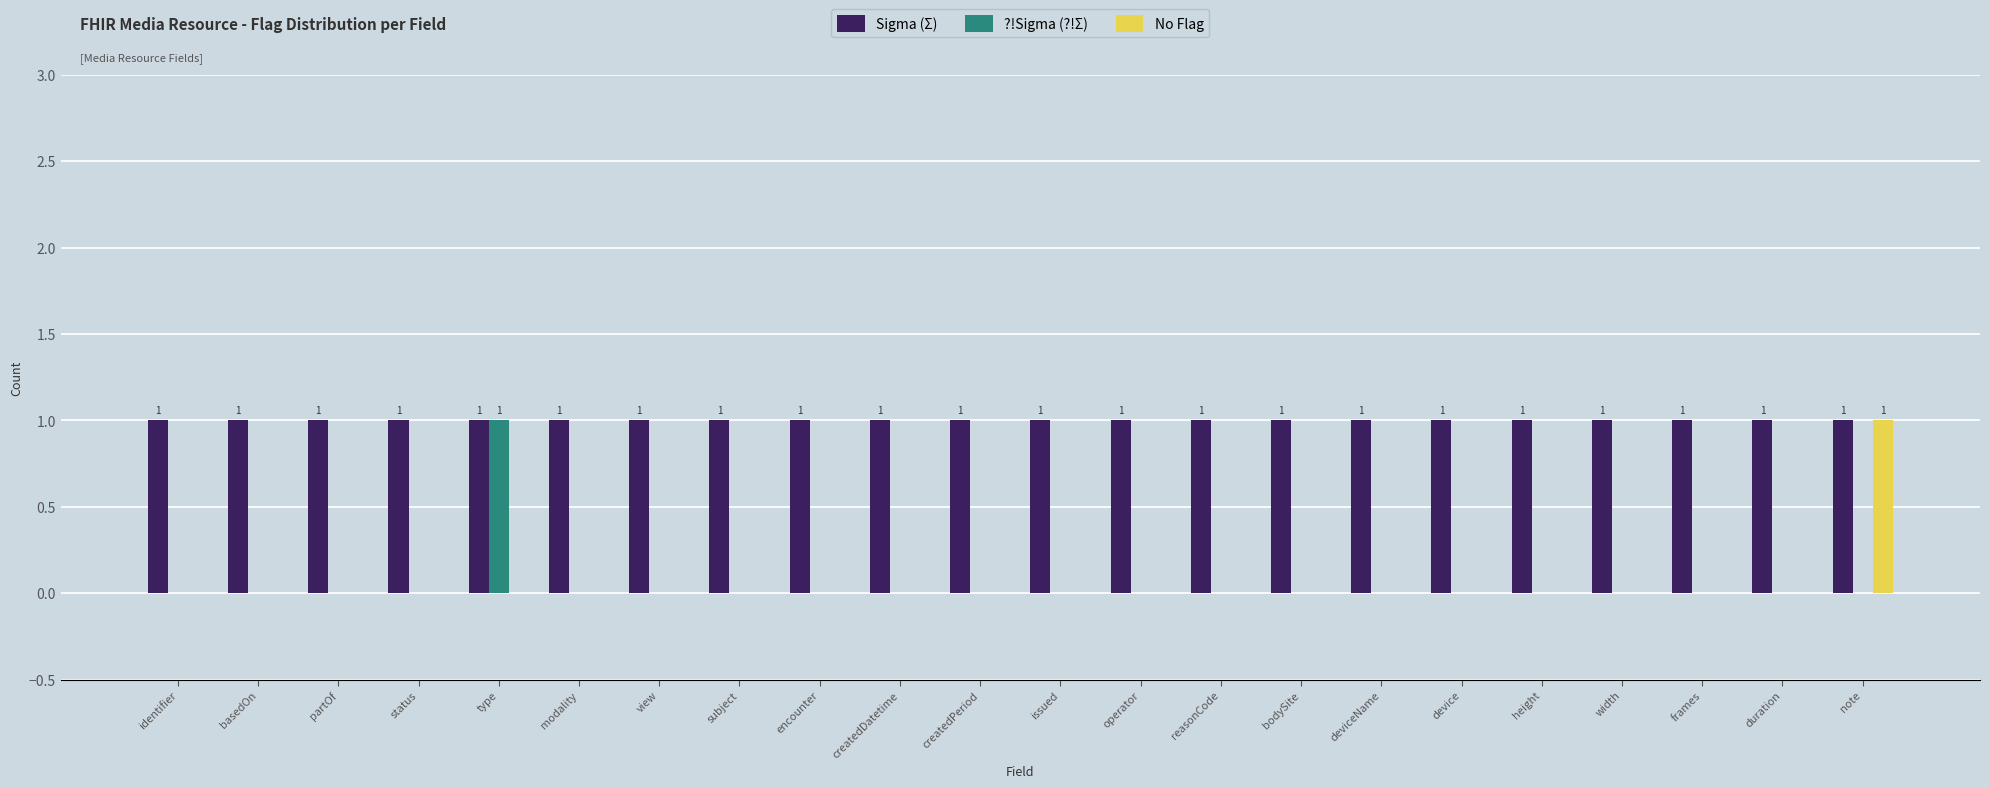

The value of Sigma (Σ) at partOf is 0. True or false?

False